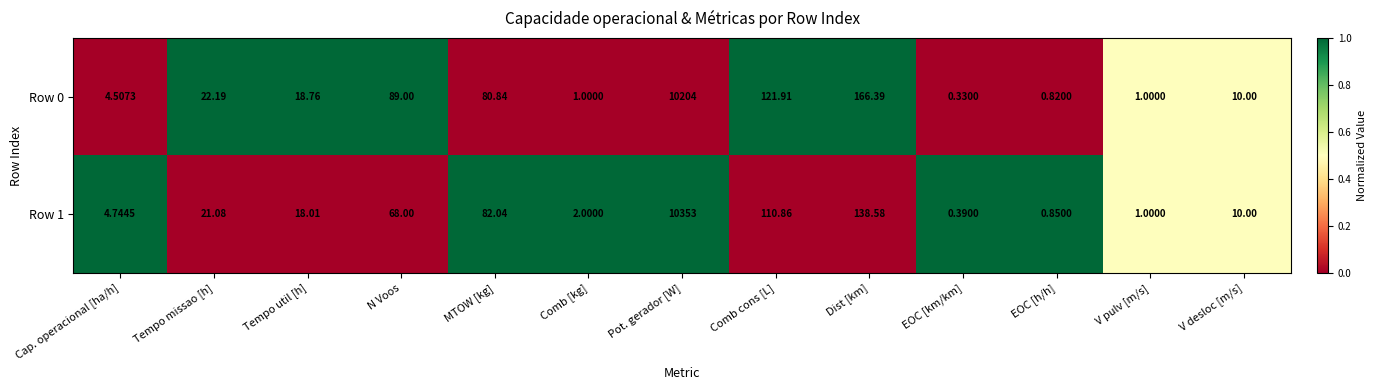

At which category is the sum across all series the highest?

Pot. gerador [W]